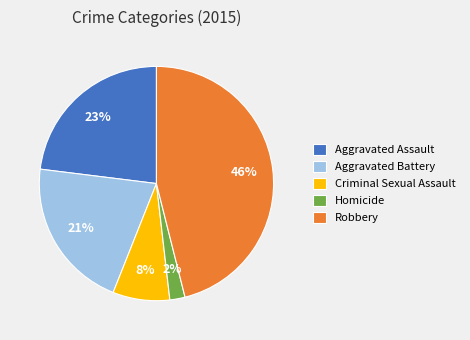

Is it true that Criminal Sexual Assault is 1% of the pie?

False